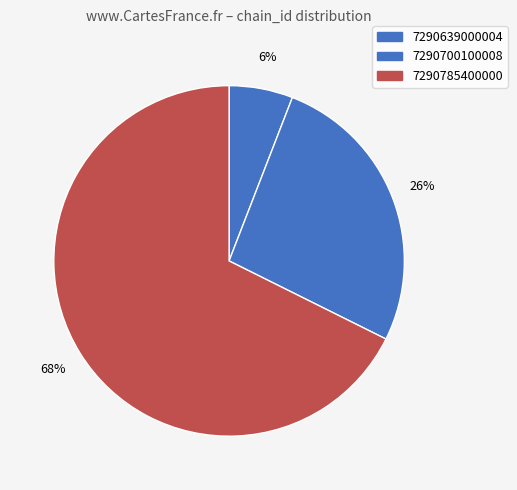

To the nearest percent, what is the difference between the 7290700100008 and 7290639000004 slice percentages?

21%